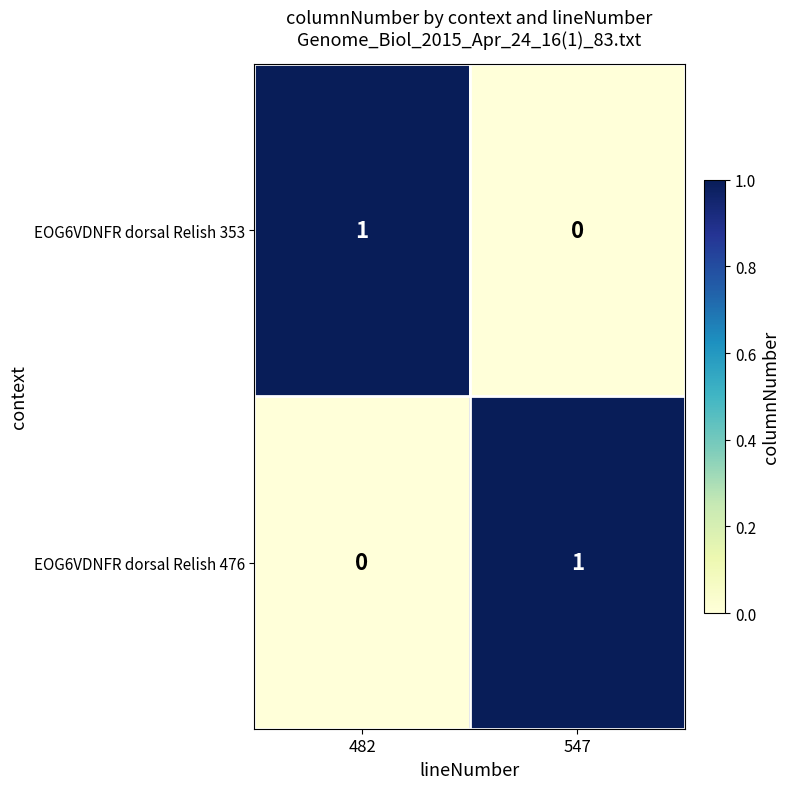

At which label is EOG6VDNFR dorsal Relish 476 closest to 0?

482